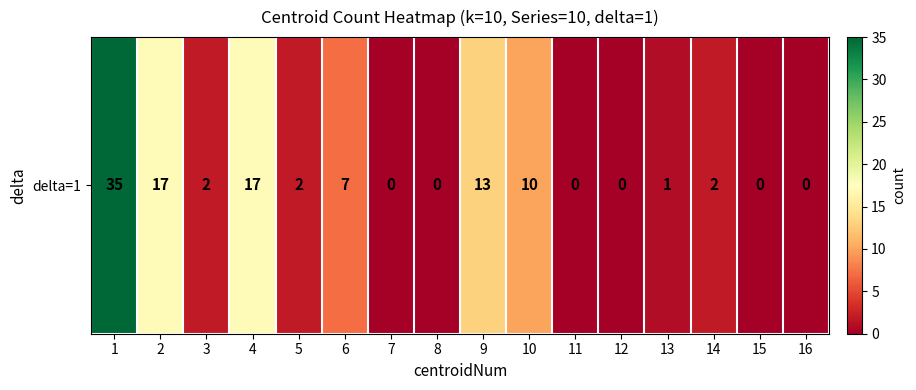

Reading left to right, transcribe all the data shown in this chart.

35	17	2	17	2	7	0	0	13	10	0	0	1	2	0	0